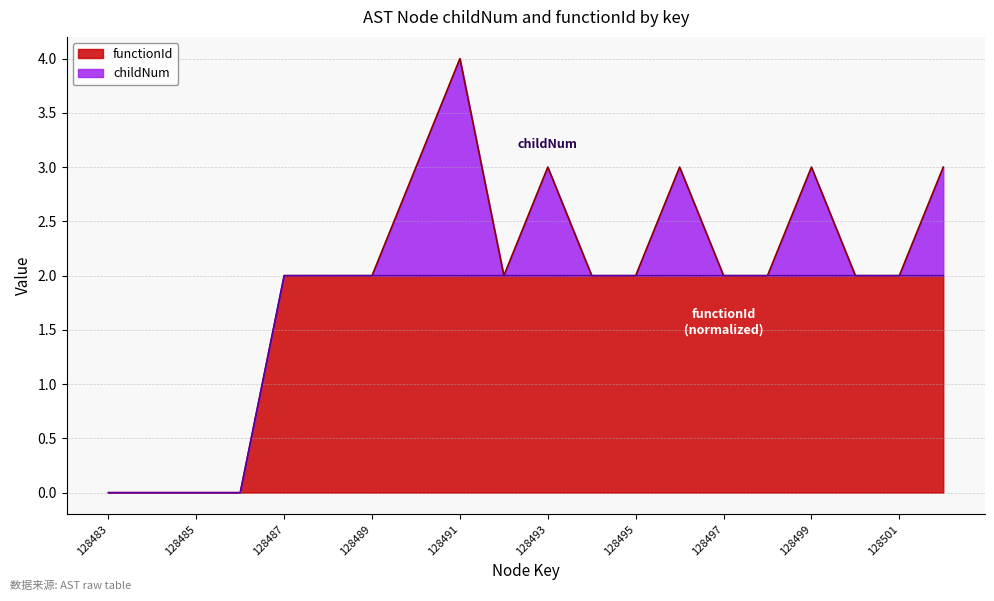

Rank the categories by value from lowest to highest.

128483, 128484, 128485, 128486, 128487, 128488, 128489, 128490, 128491, 128492, 128493, 128494, 128495, 128496, 128497, 128498, 128499, 128500, 128501, 128502